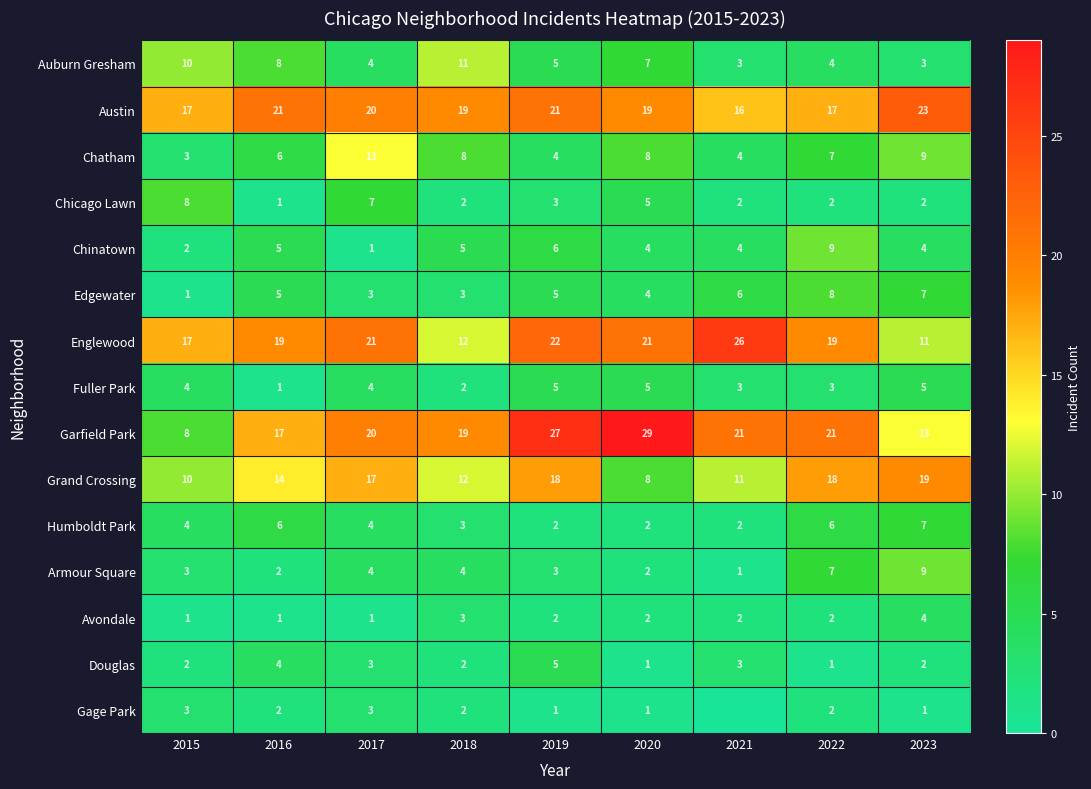

The Avondale series shows 4 at 2023. True or false?

True